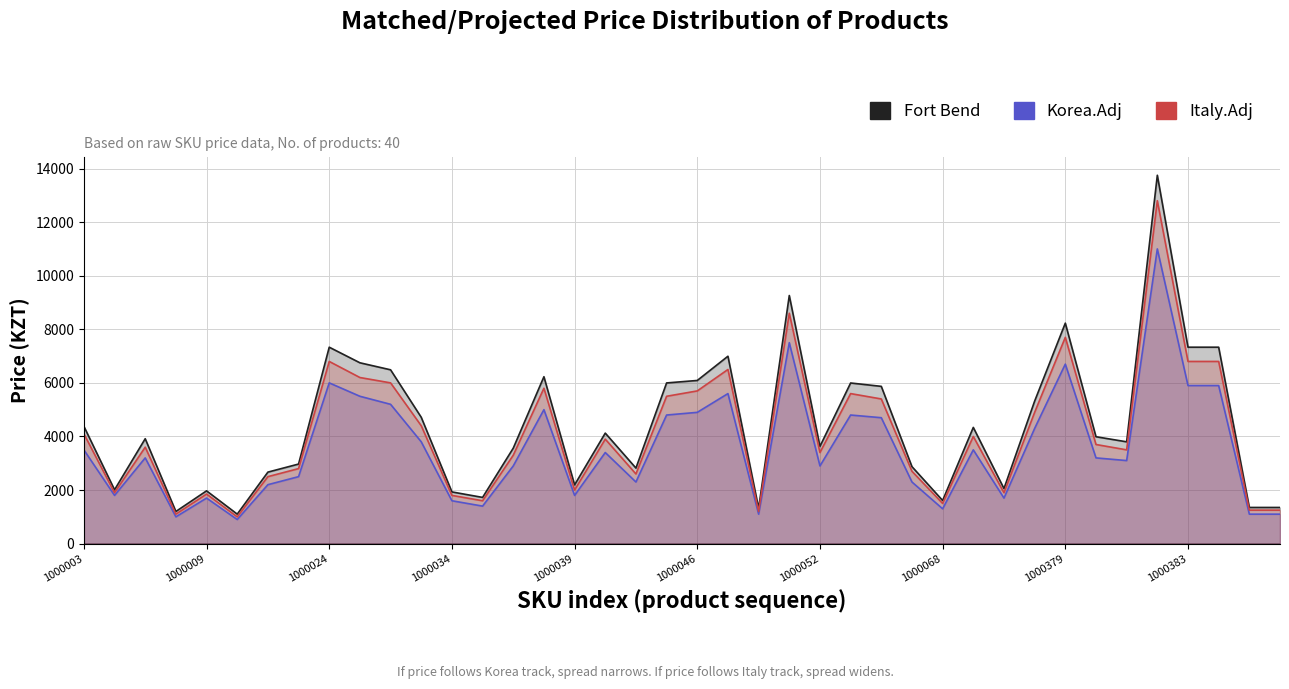

Which label corresponds to the smallest value in the chart?

1000010